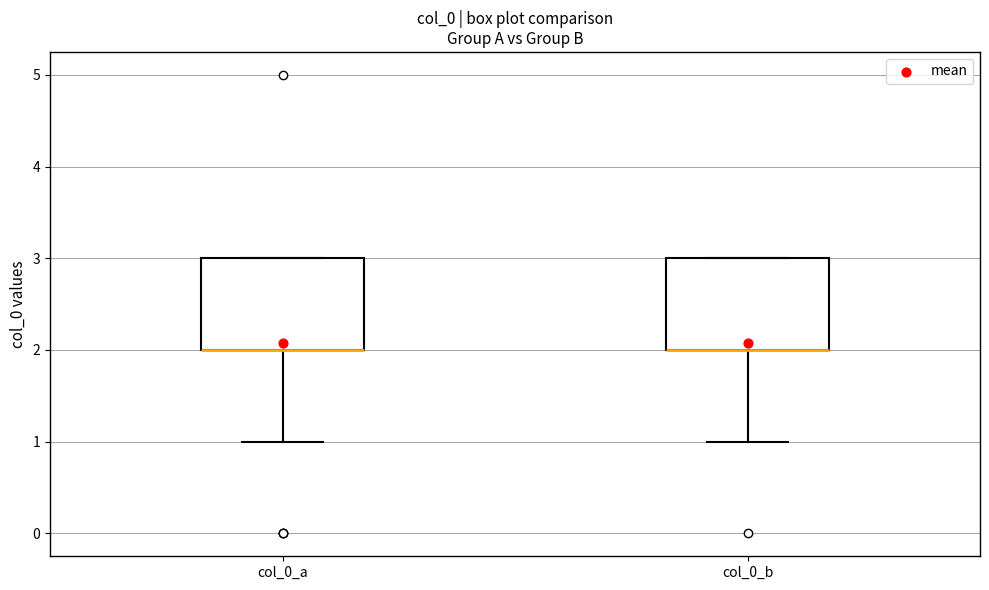

Reading left to right, transcribe this box plot: for each box, give where its median line is, the range the box spans, and where its two whiskers end, as read against the y-axis. The values are not printed on the chart, so give them approximately, as read against the axis.

col_0_a: median 2 (drawn on the box's lower edge), box 2 to 3, whiskers 1 to 3
col_0_b: median 2 (drawn on the box's lower edge), box 2 to 3, whiskers 1 to 3